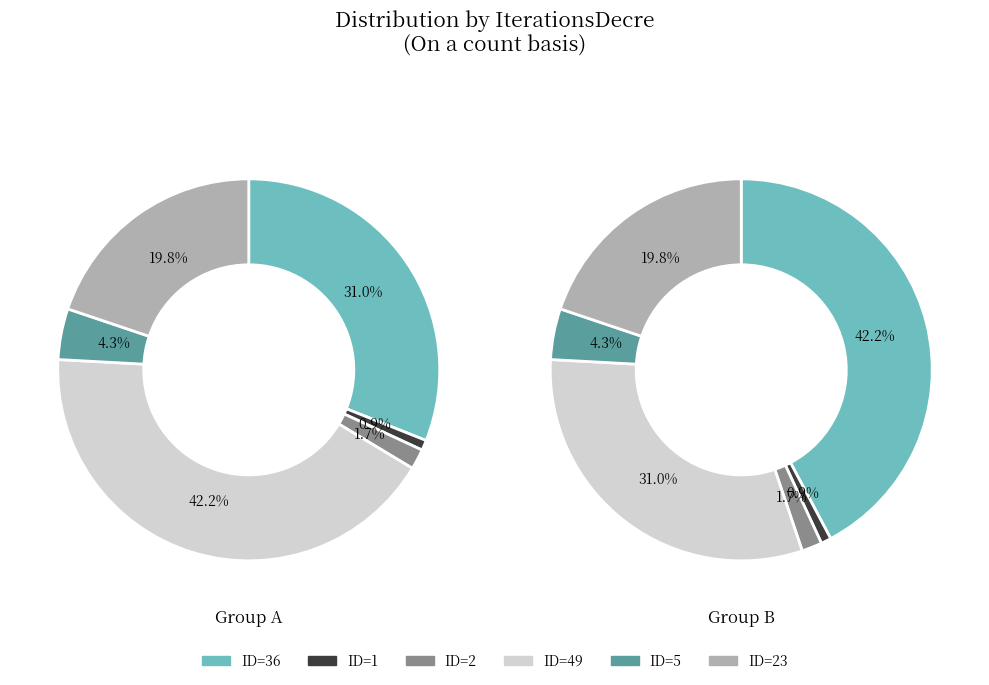

Is it true that 2 is 11% of the pie?

False